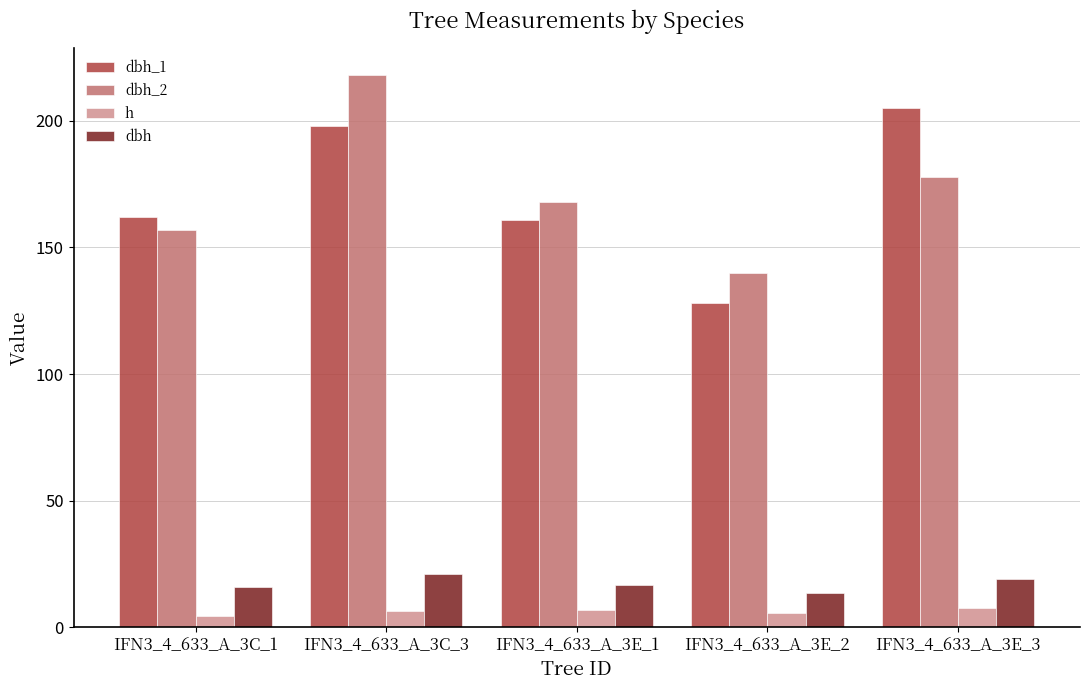

Which category has the highest value in the dbh_2 series?

IFN3_4_633_A_3C_3